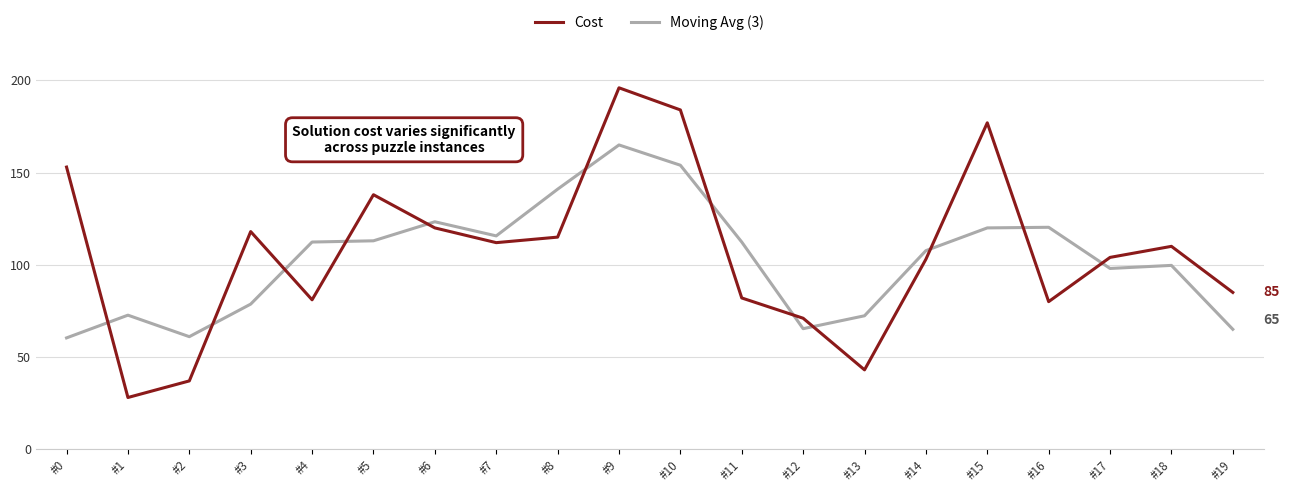

Which category has the highest value in the Cost series?

#9